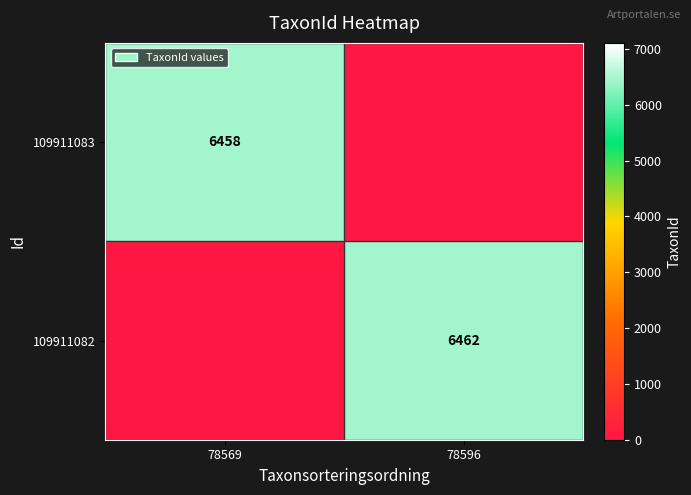

Is the value of 109911082 at 78596 greater than the value of 109911083 at 78569?

Yes